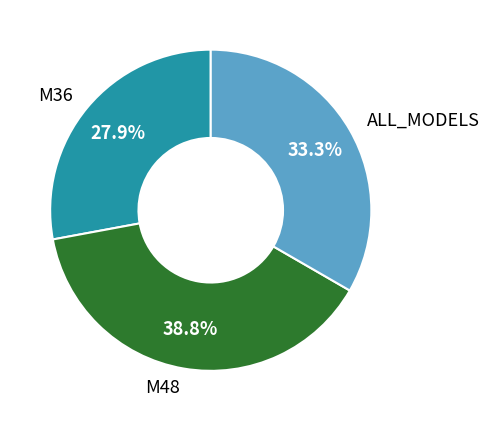

What percentage is the M48 slice, to the nearest percent?

39%